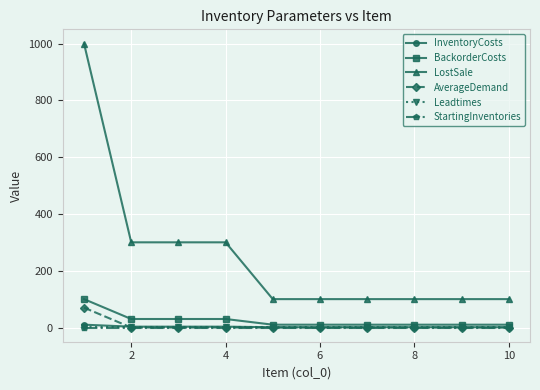

How many data points does each series have?

10